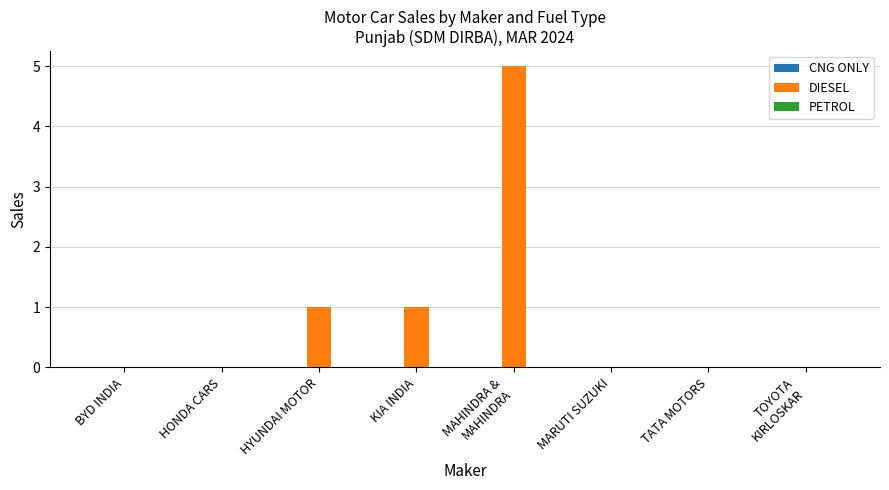

What is the sum of all values?

7